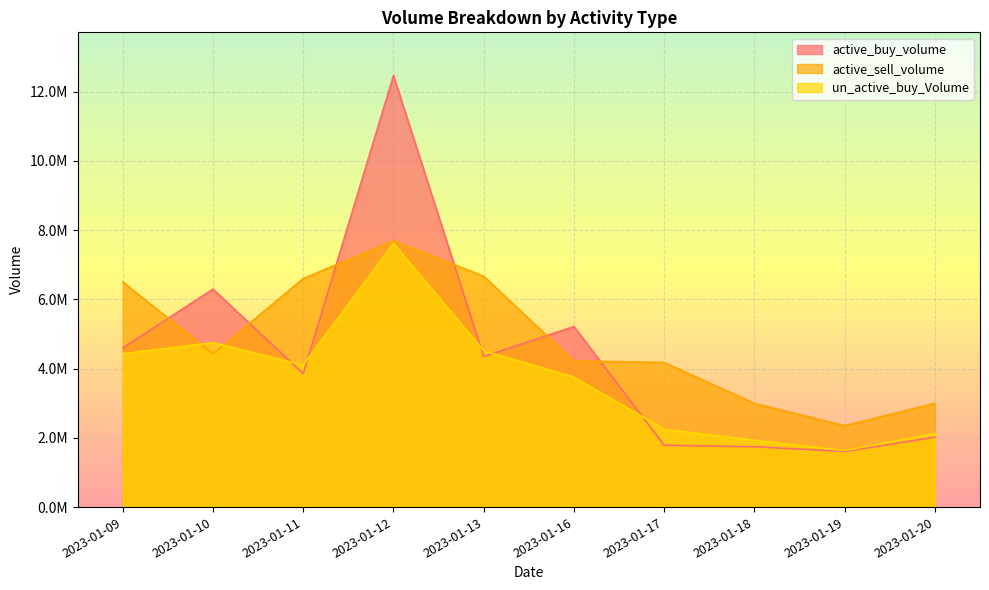

Reading right to left, list all the values displayed in this chart.

active_buy_volume: 2023-01-20=2021400	2023-01-19=1606900	2023-01-18=1743600	2023-01-17=1786100	2023-01-16=5213900	2023-01-13=4349310	2023-01-12=12467690	2023-01-11=3855100	2023-01-10=6296464	2023-01-09=4597500
active_sell_volume: 2023-01-20=2996350	2023-01-19=2351100	2023-01-18=2994099	2023-01-17=4176600	2023-01-16=4221800	2023-01-13=6667410	2023-01-12=7695800	2023-01-11=6602330	2023-01-10=4426246	2023-01-09=6502400
un_active_buy_Volume: 2023-01-20=2128000	2023-01-19=1633200	2023-01-18=1932600	2023-01-17=2251100	2023-01-16=3754408	2023-01-13=4517190	2023-01-12=7614648	2023-01-11=4105540	2023-01-10=4750205	2023-01-09=4432700